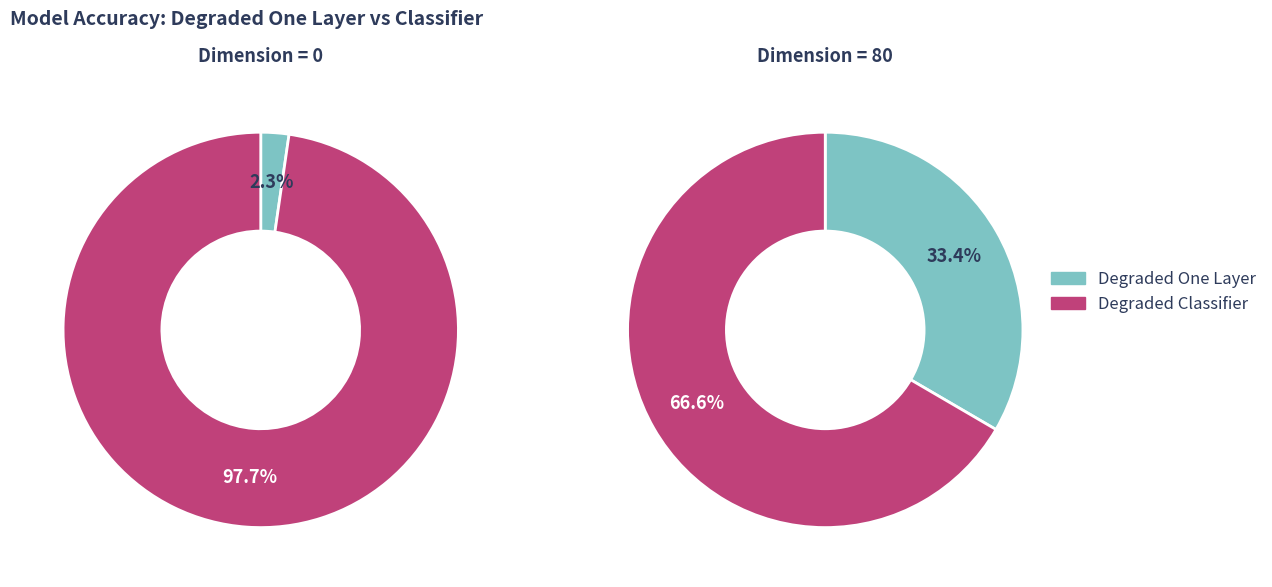

Rank the series by their average value, from lowest to highest.

Degraded One Layer, Degraded Classifier